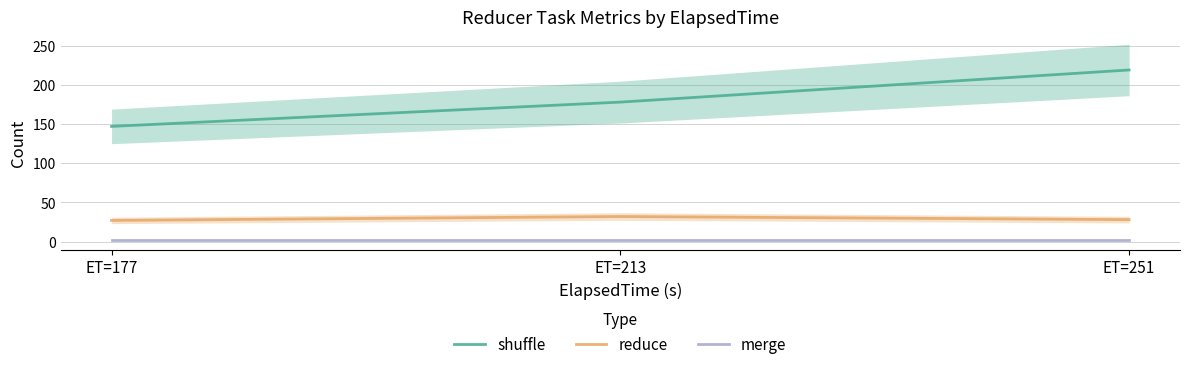

Is it true that reduce equals 49 at ET=213?

False